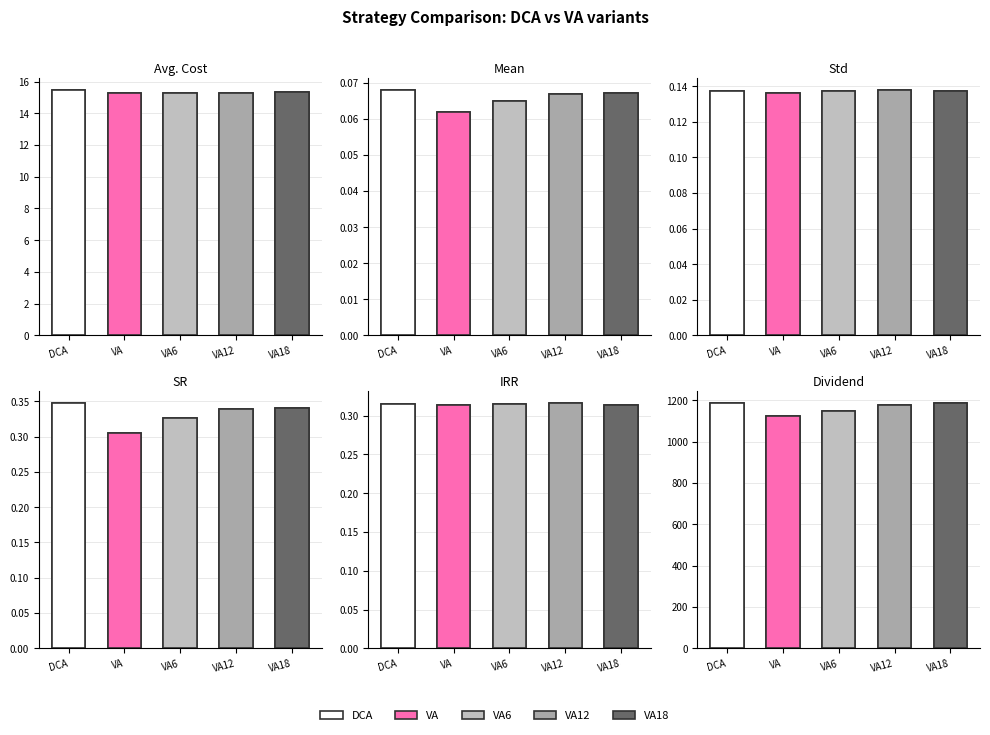

Between Std and IRR, which is larger?

IRR